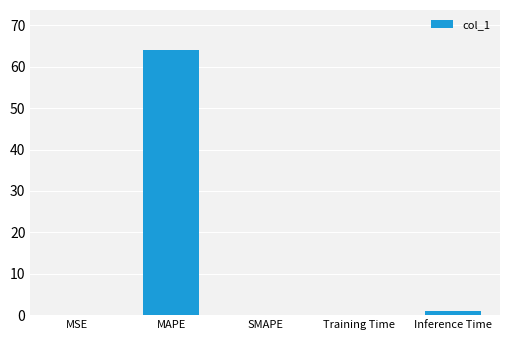

At which category does the chart reach its peak across all series?

MAPE